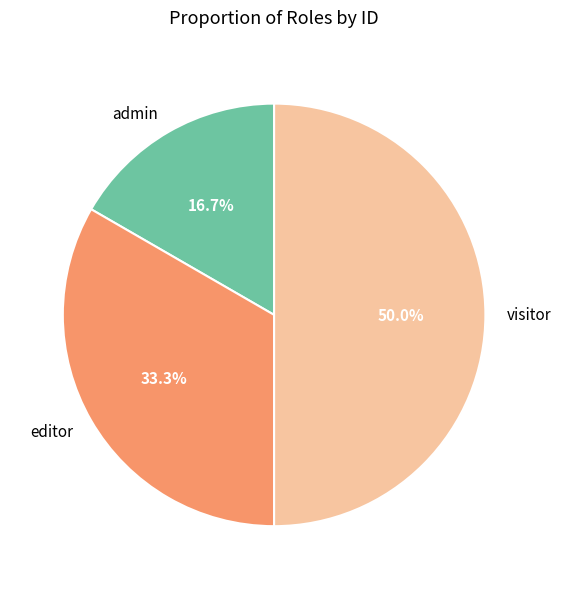

Does editor represent more than half of the total?

No